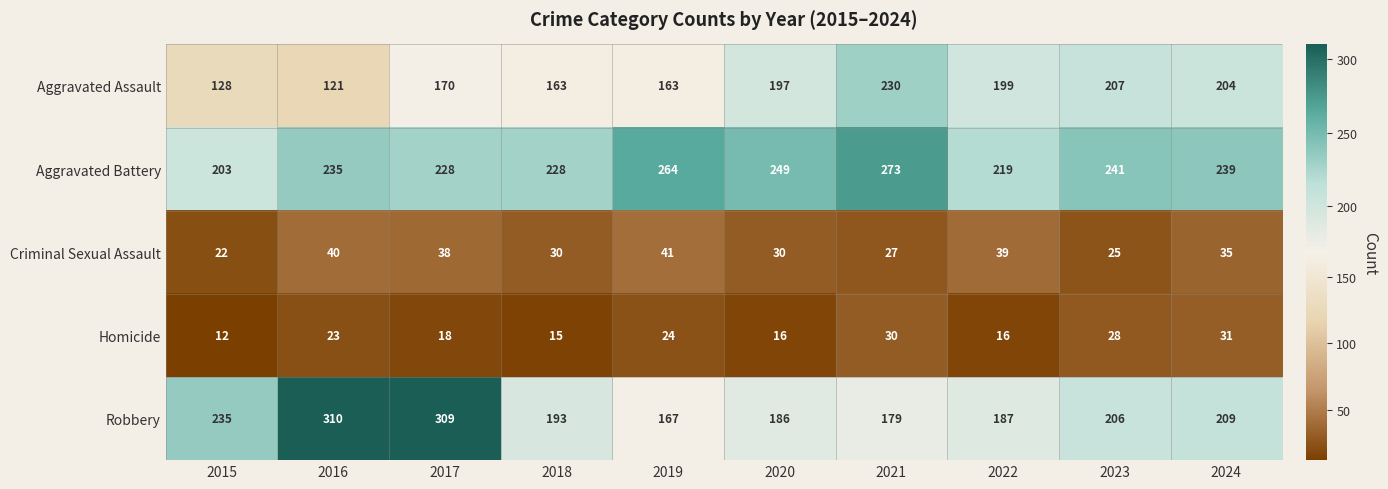

Which series has the largest range (max minus min)?

Robbery